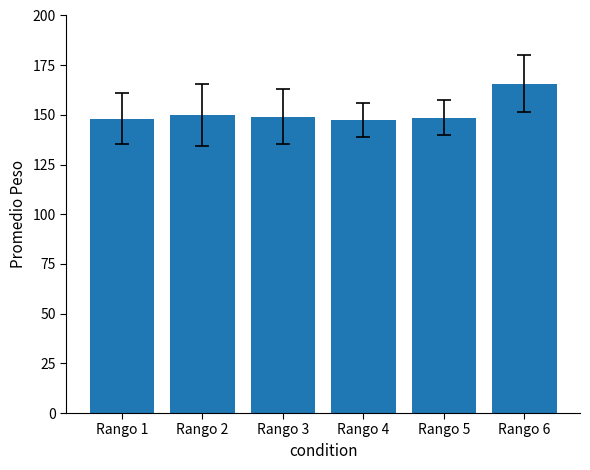

What is the value of the 3rd bar from the left?

149.1